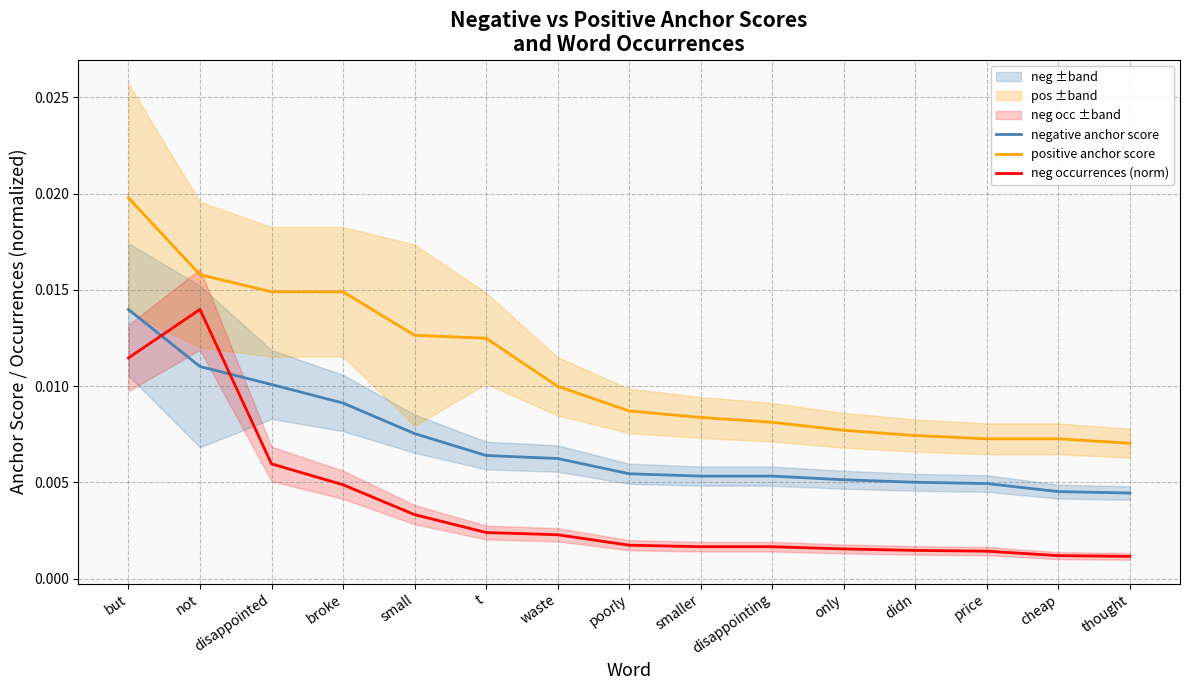

Which series has the largest range (max minus min)?

neg occurrences (norm)